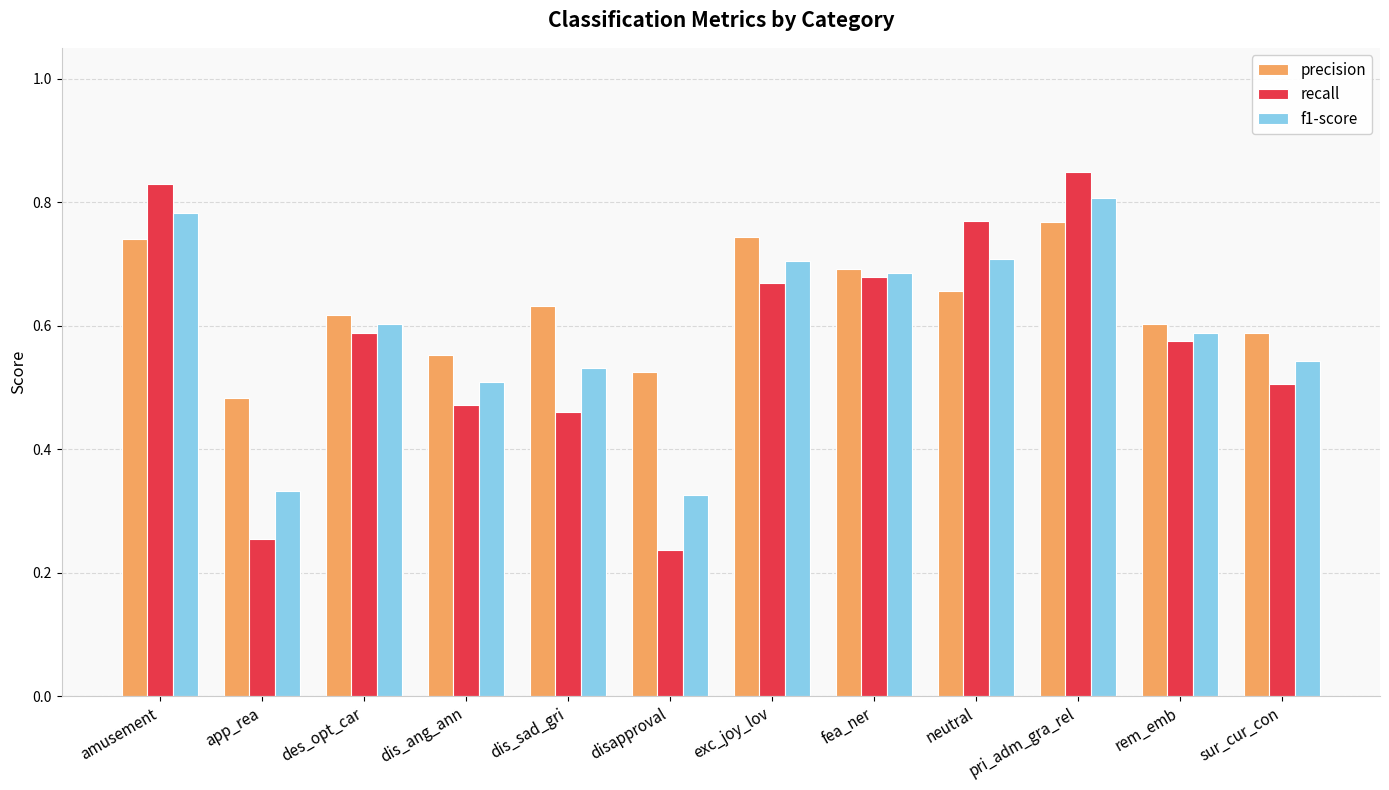

The f1-score series shows 0.9 at sur_cur_con. True or false?

False